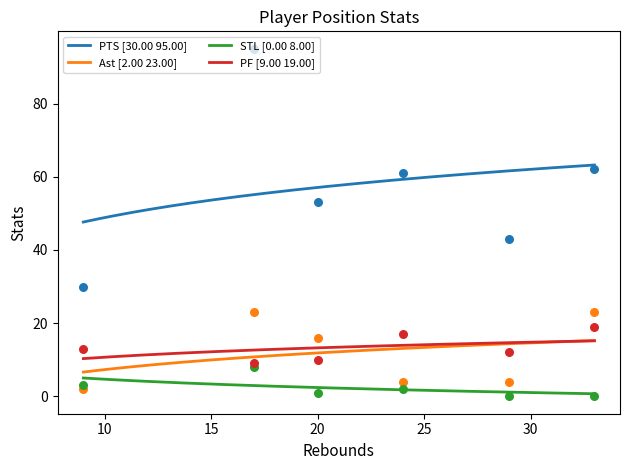

Which series has the largest total across all categories?

PTS